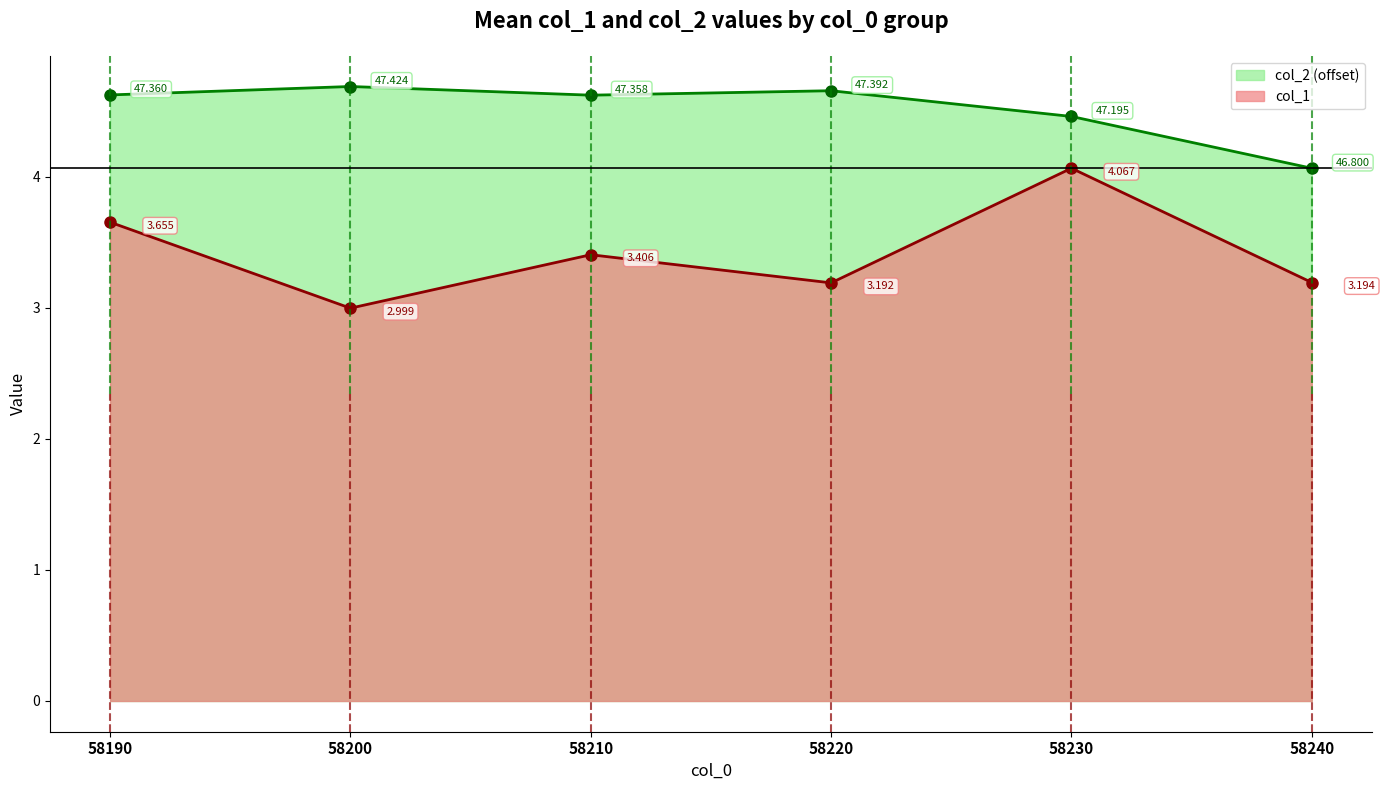

True or false: the data shows 5.2 at 58240.

False